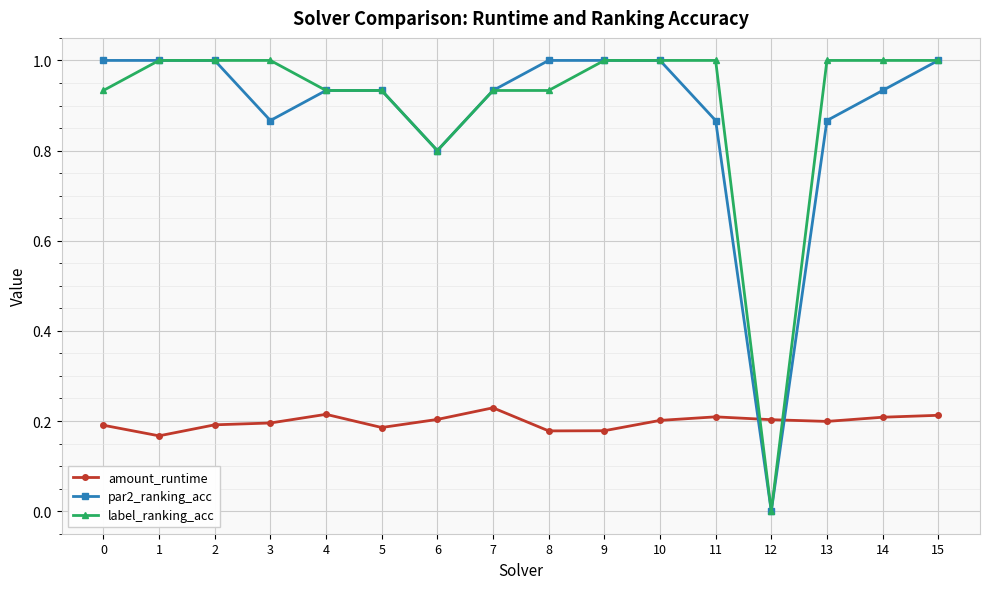

At how many categories does at least one series exceed 0?

16